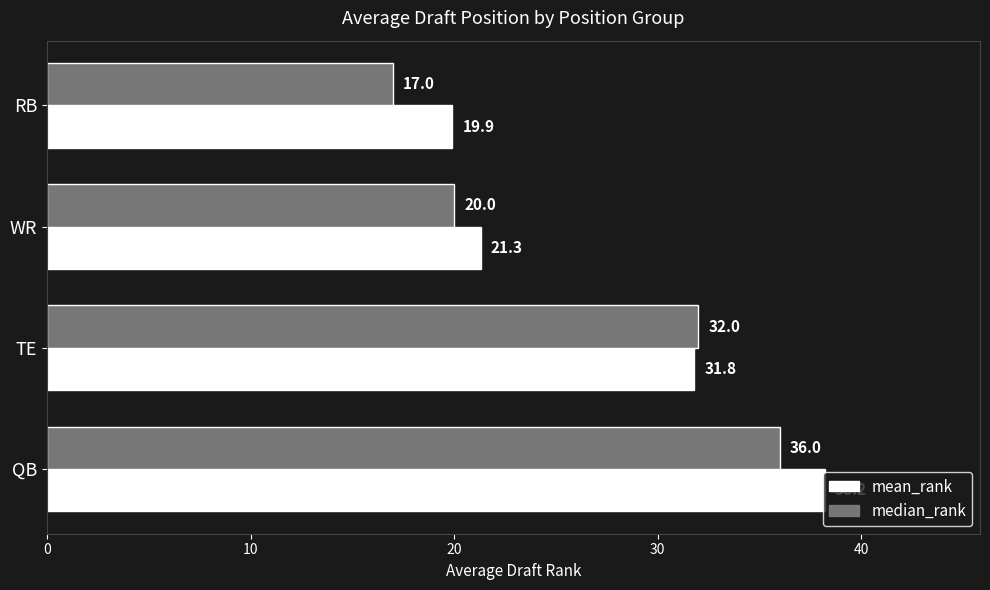

At which category does the chart reach its minimum across all series?

RB